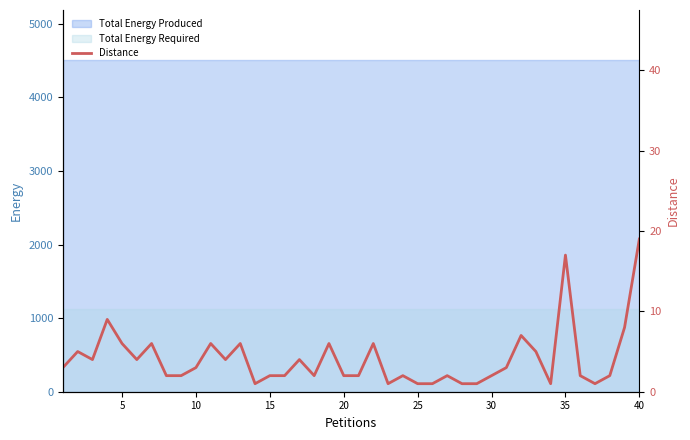

What is the maximum value for Total Energy Produced?

4512